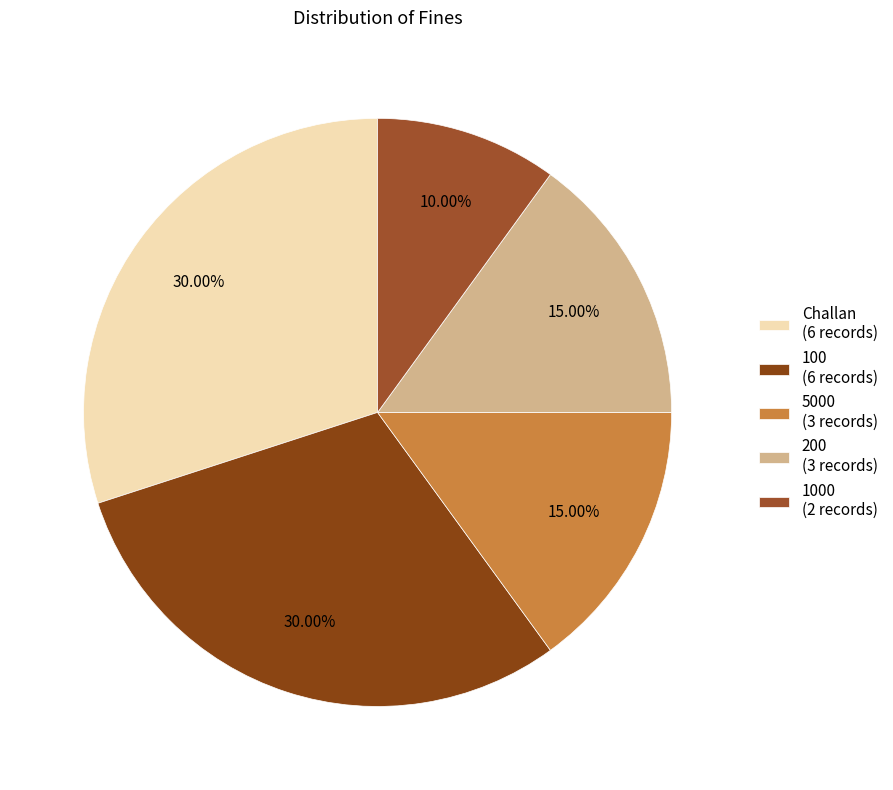

Count the number of slices in the pie.

5